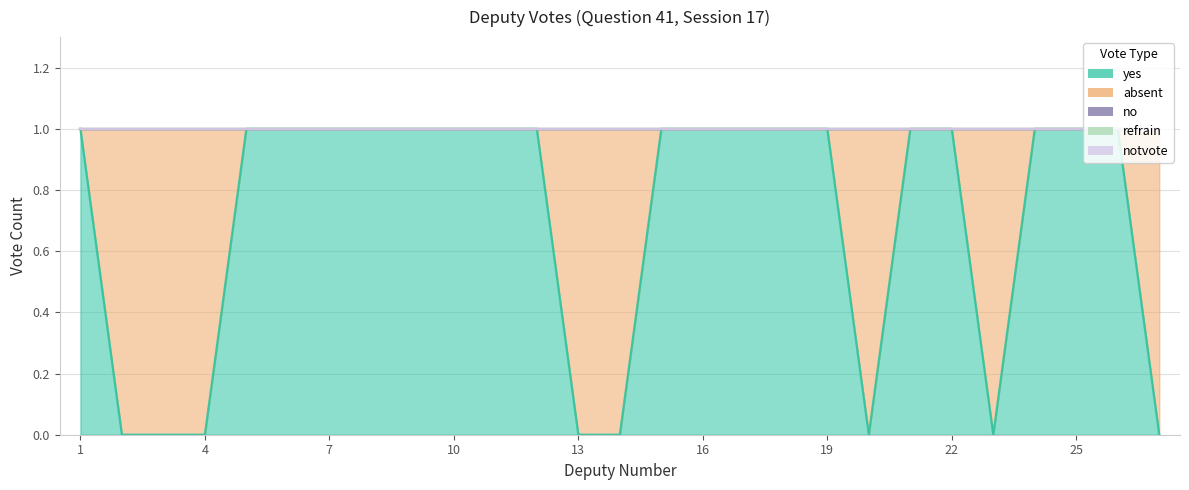

How many lines are shown in the chart?

5